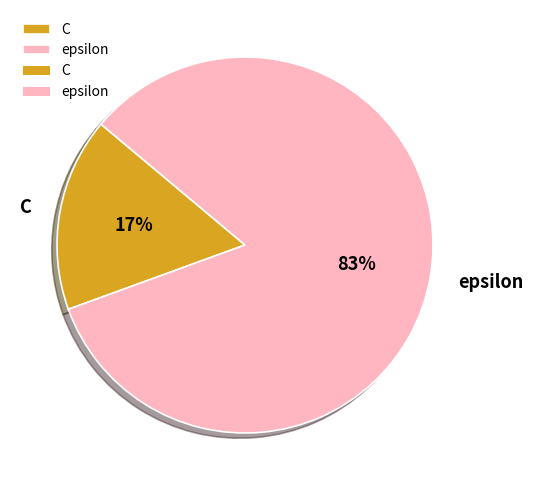

Between epsilon and C, which is larger?

epsilon